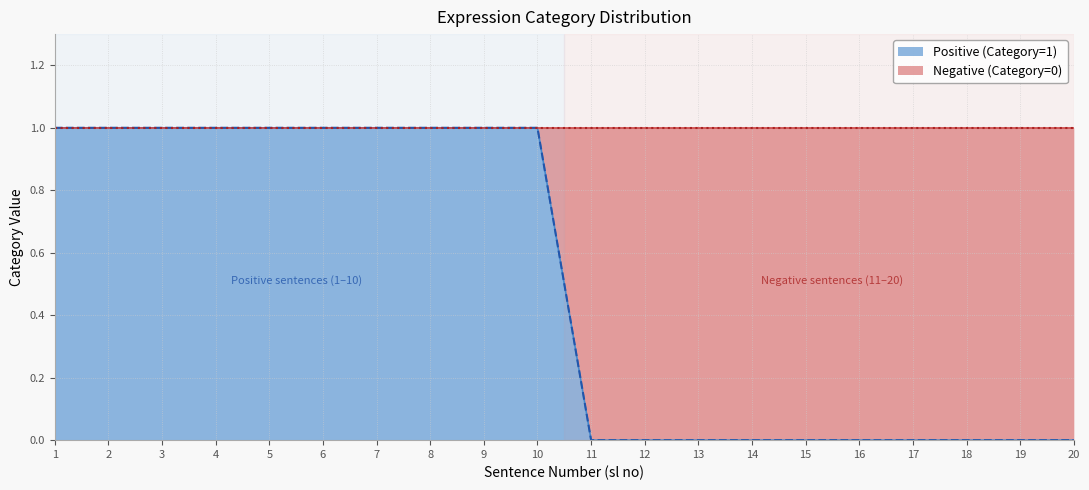

True or false: Positive (Category=1) has a value of 0 at 13.

True